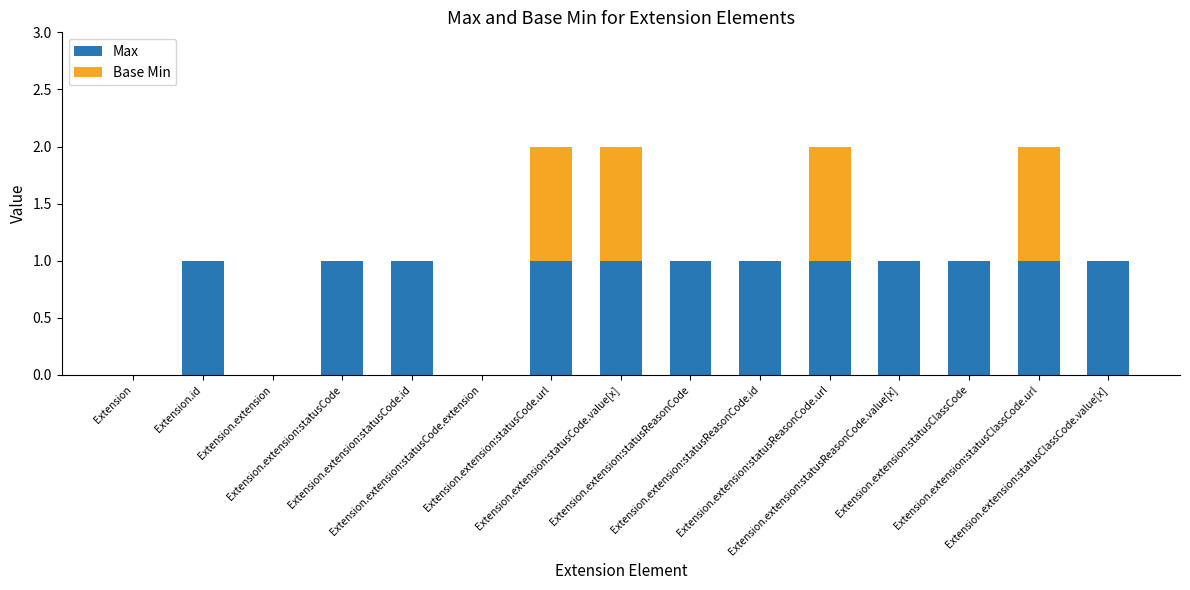

The Max series shows 0 at Extension.extension:statusCode.url. True or false?

False